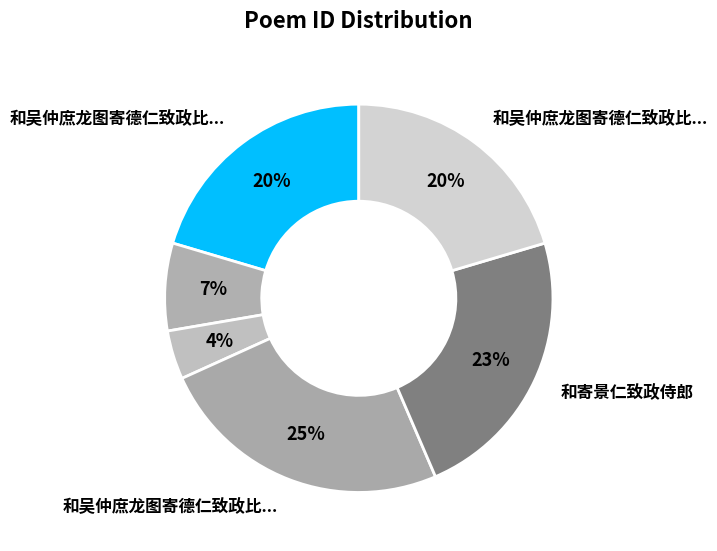

Which category has the biggest portion of the pie?

和吴仲庶龙图寄德仁致政比部二首